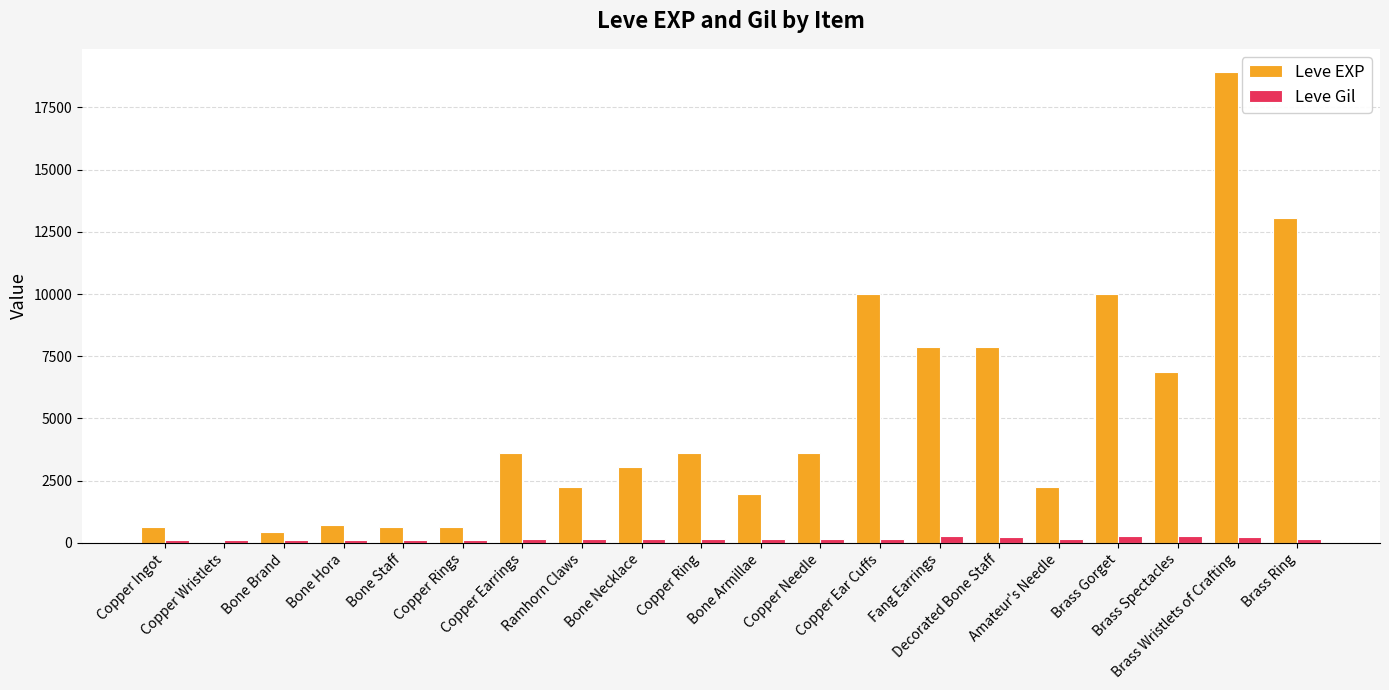

What is the maximum value shown in the chart?

18910